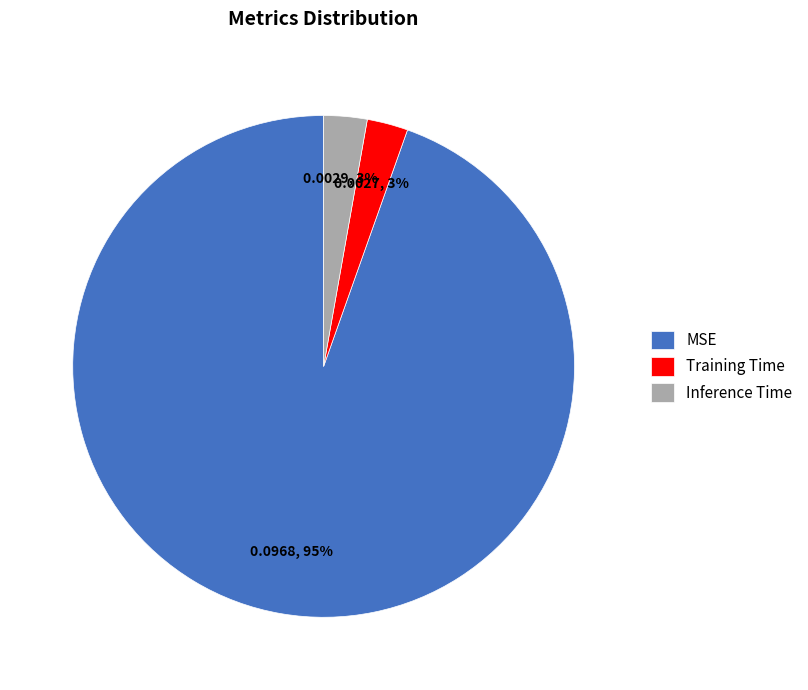

To the nearest percent, what is the average slice percentage?

33%